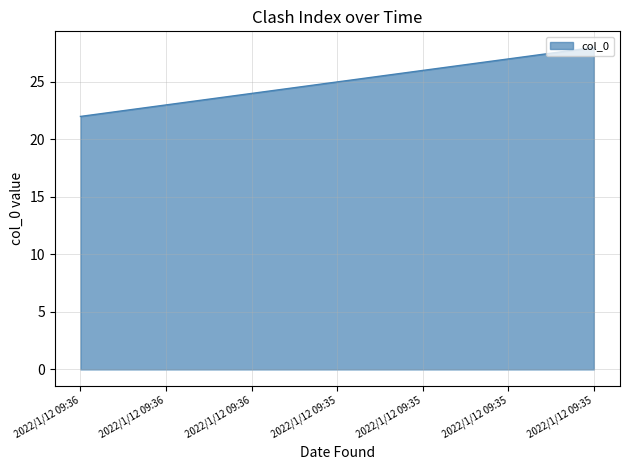

How many lines are shown in the chart?

1